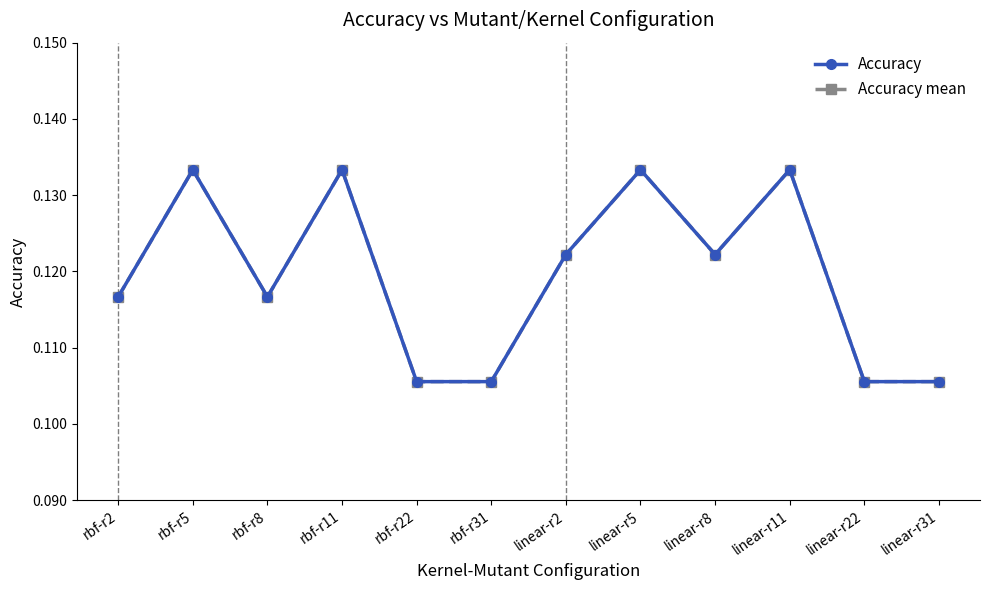

What is the value of the Accuracy point at the 11th from the left?

0.1